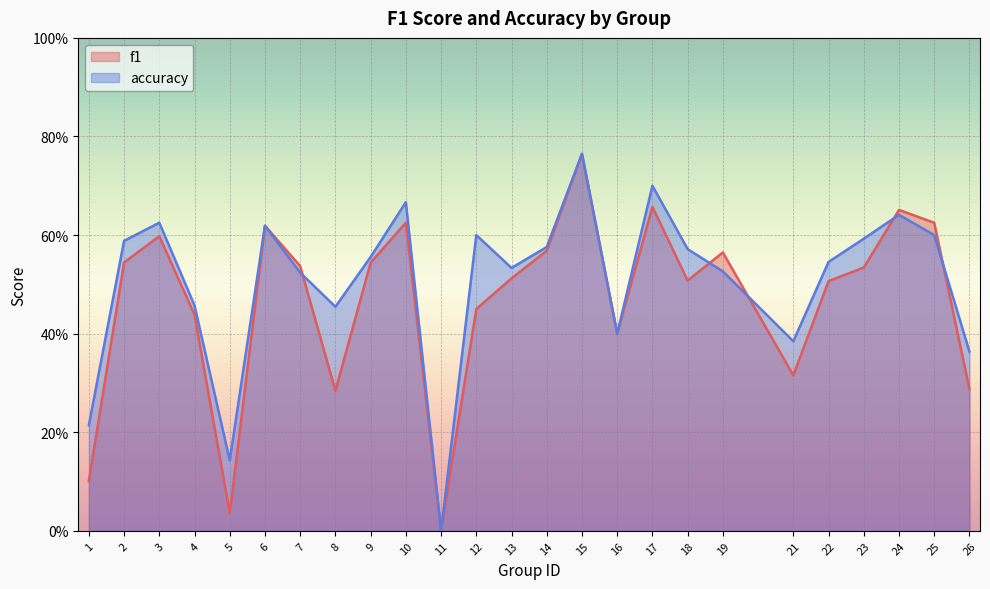

True or false: accuracy has a value of 0.5 at 4.

True